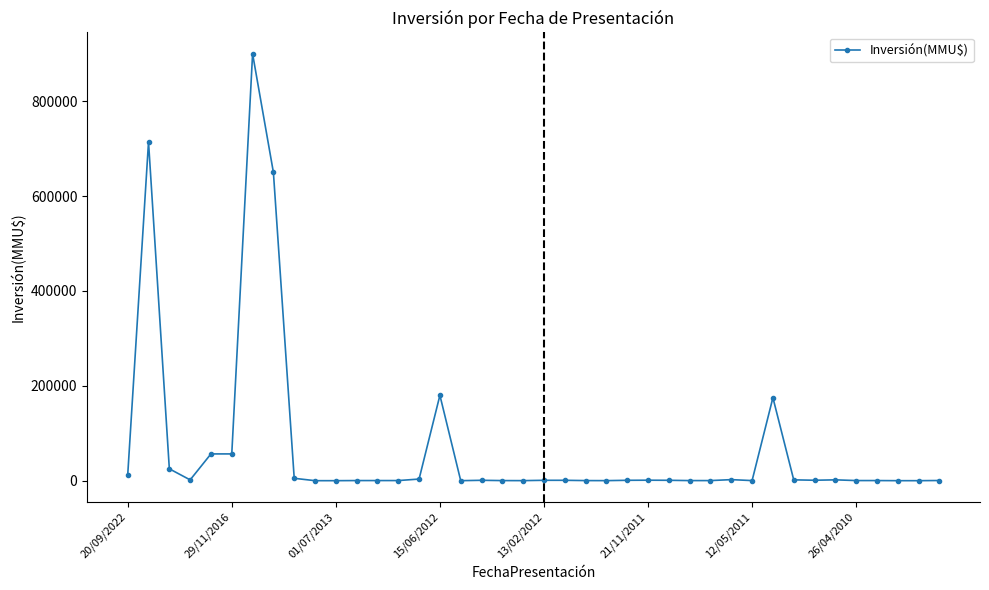

True or false: the data has more than 1 interior local peaks.

True